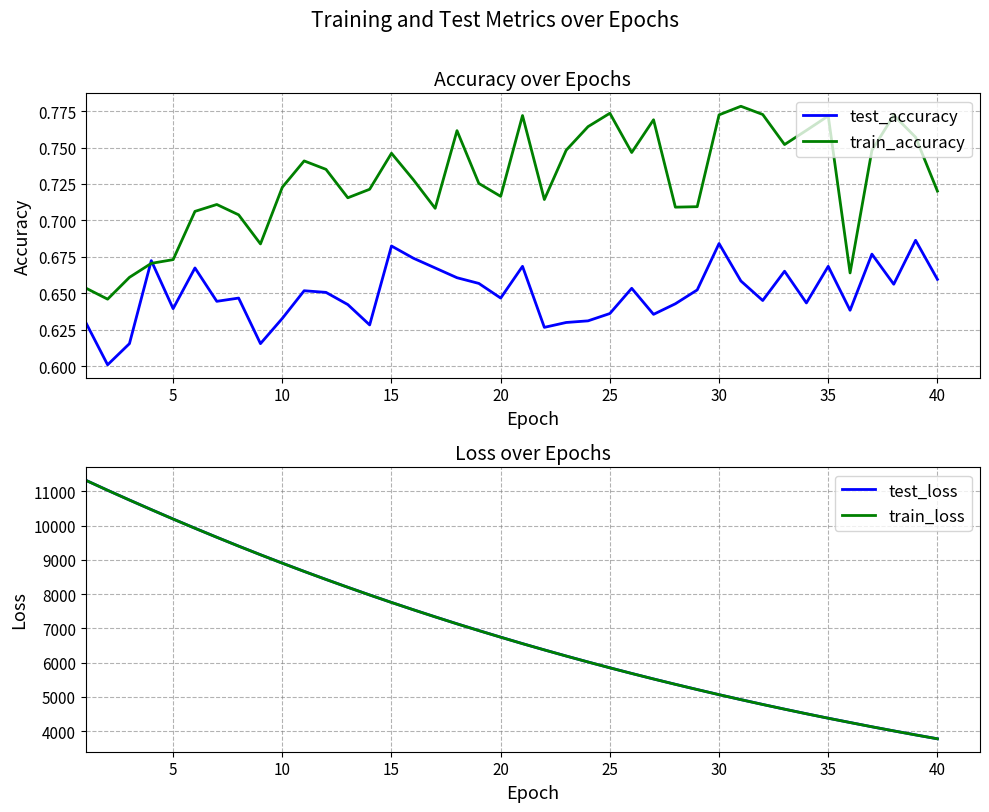

Is it true that train_accuracy equals 0.4 at 20?

False